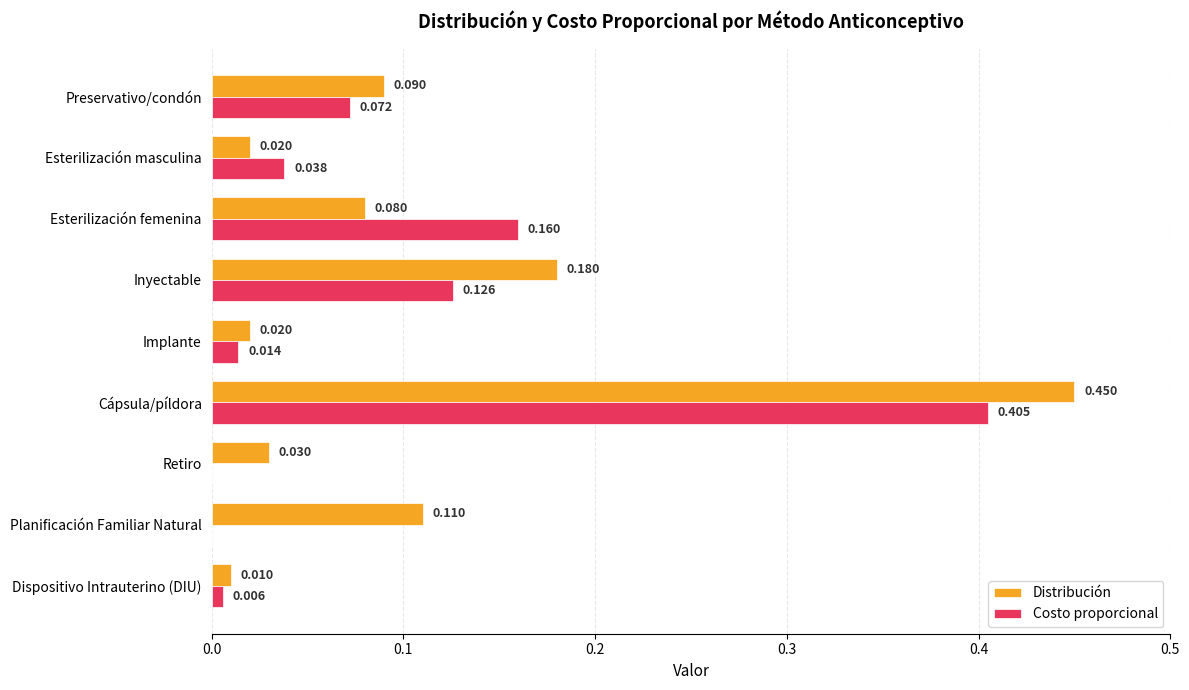

Which category has the highest value across all series?

Cápsula/píldora